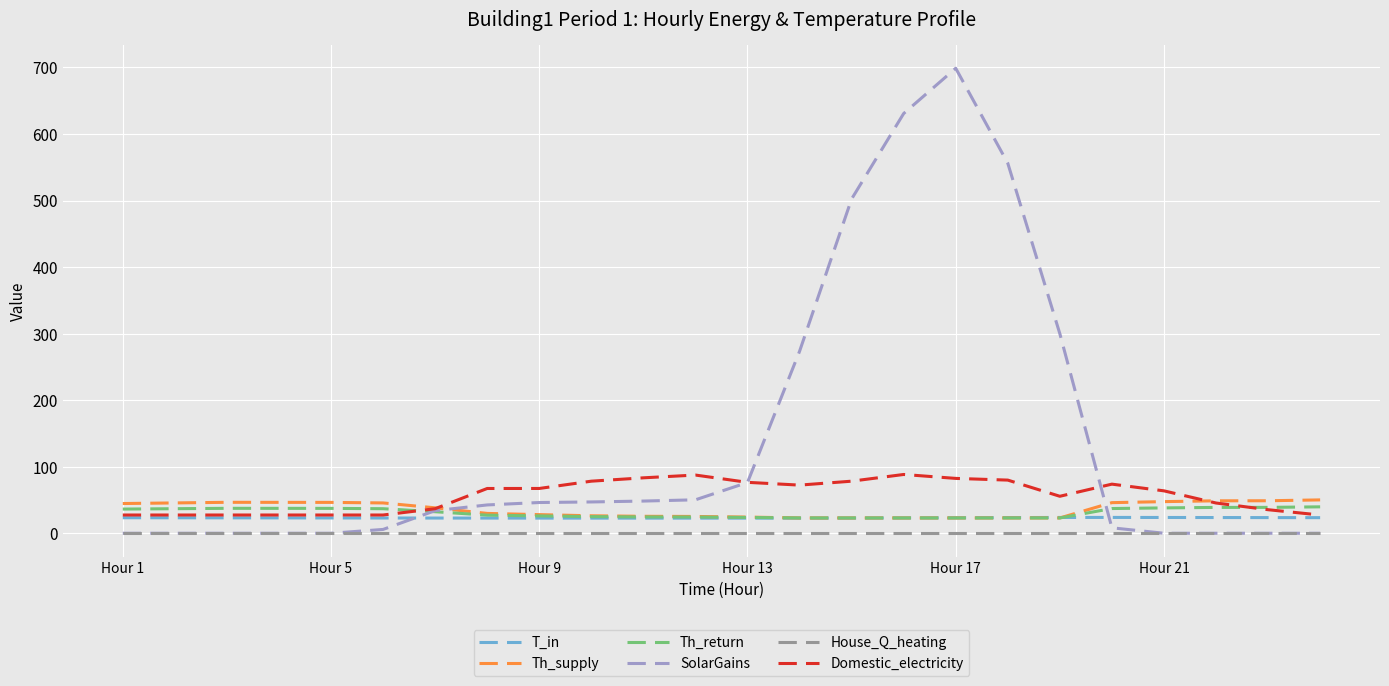

True or false: T_in and SolarGains intersect in this chart.

True